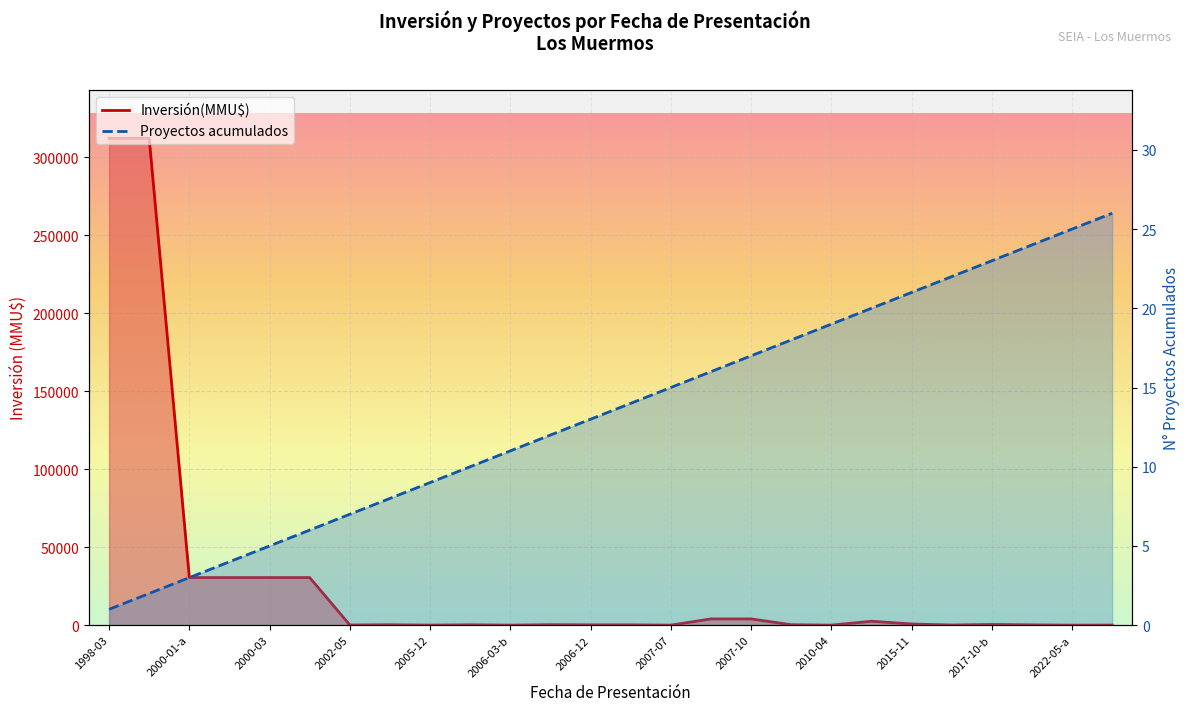

What is the greatest value displayed?

312000